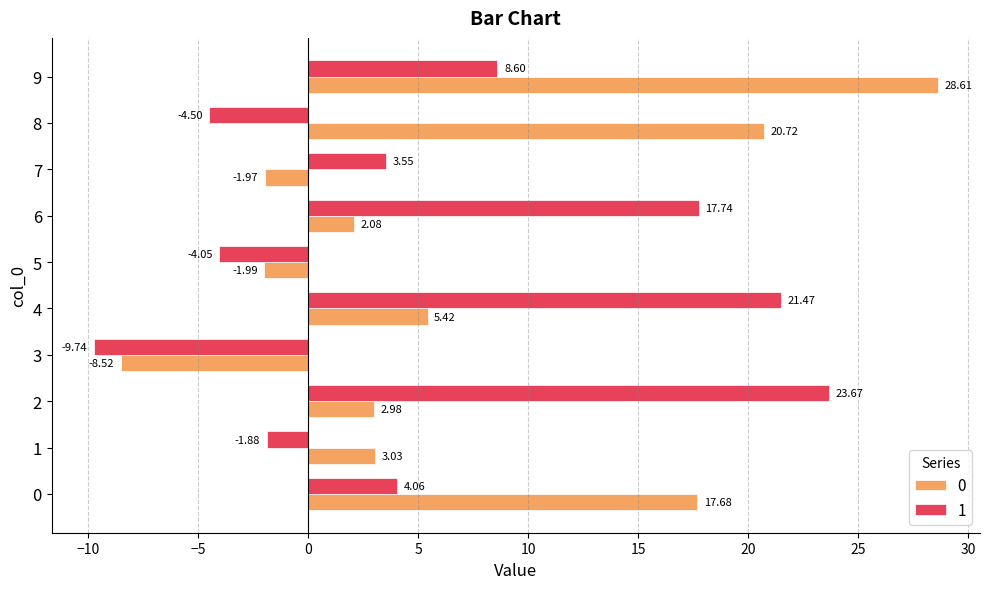

Read the 0 value at 0.

17.7